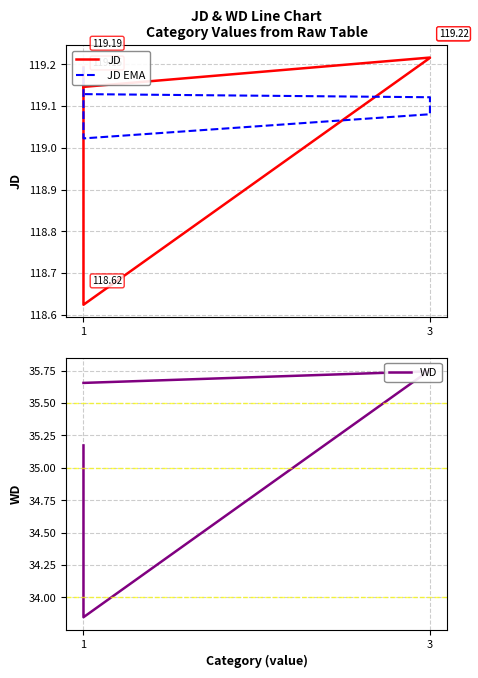

How many lines are shown in the chart?

3